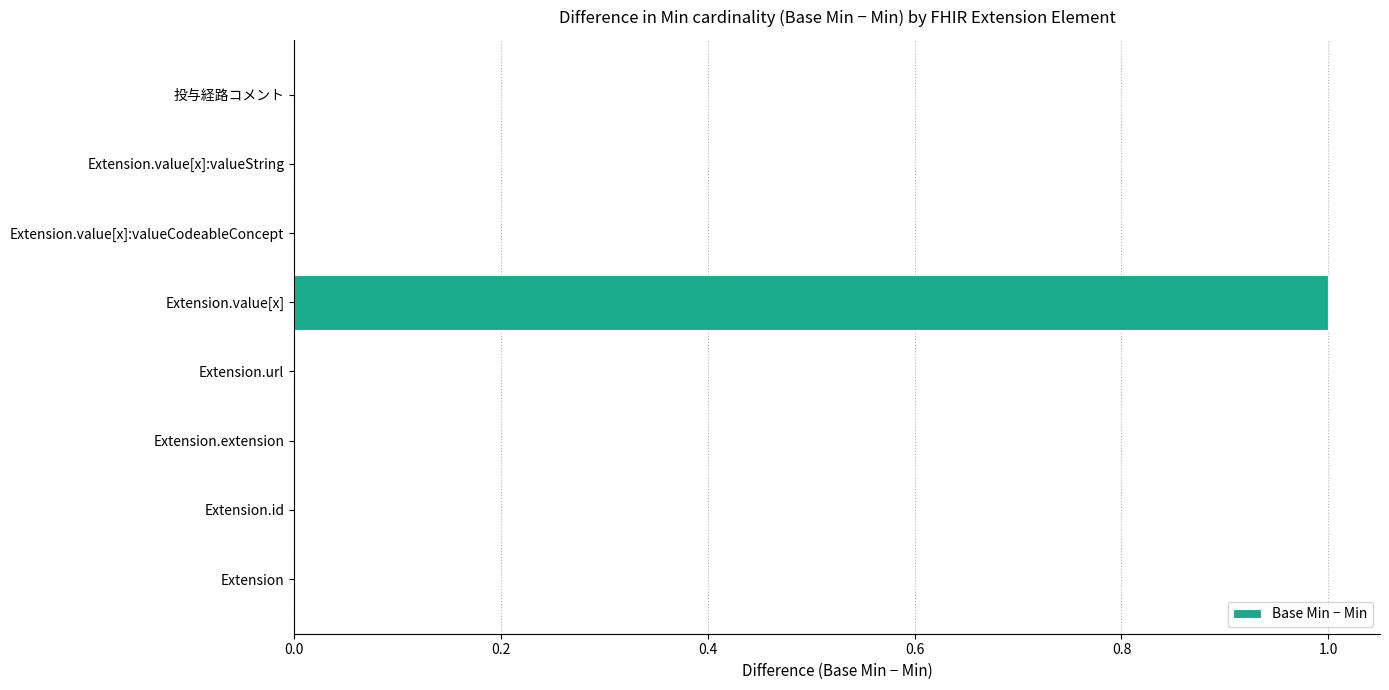

True or false: the data shows 1 at Extension.value[x].

True